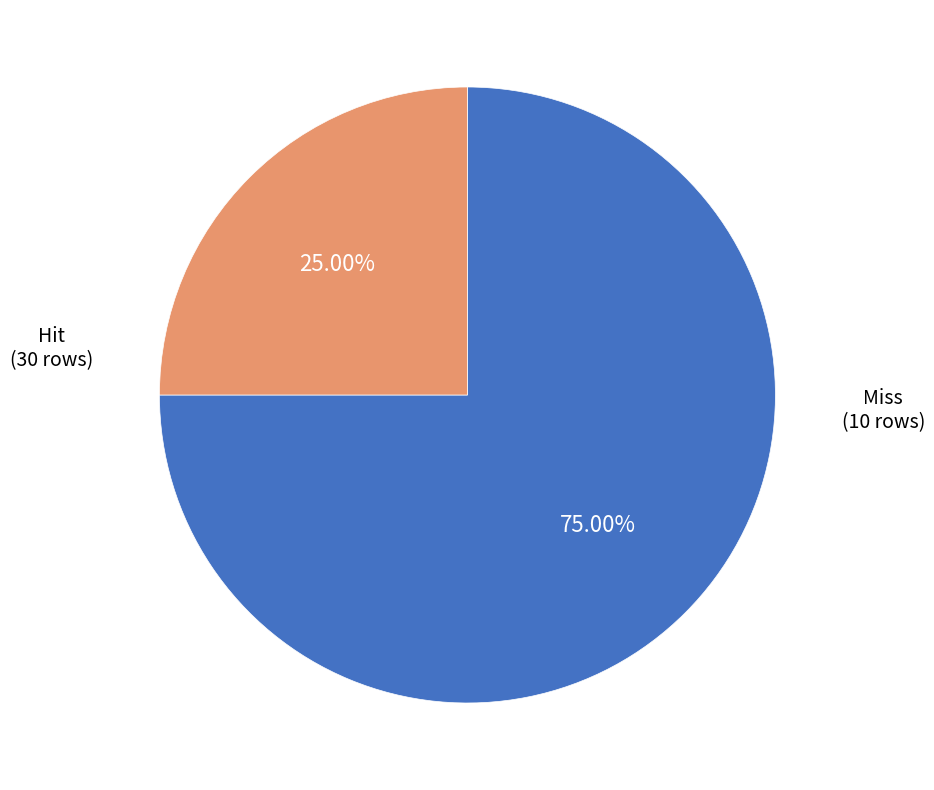

Is Miss the majority of the pie?

No